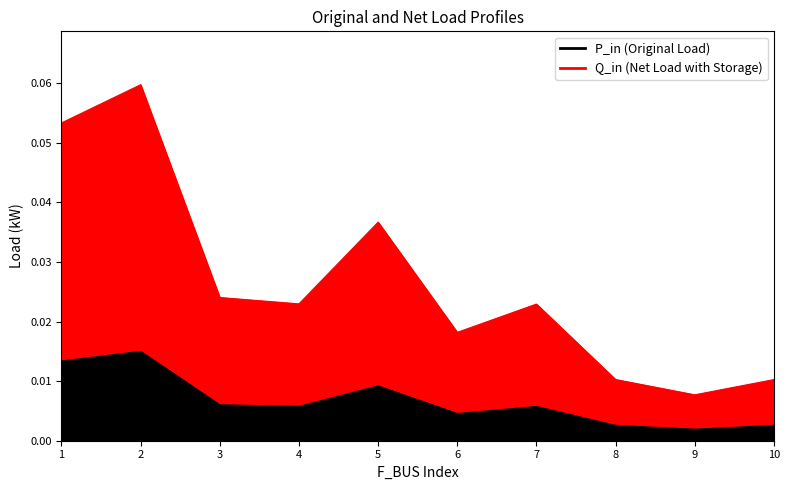

The value of Q_in at 7 is 0.0. True or false?

False